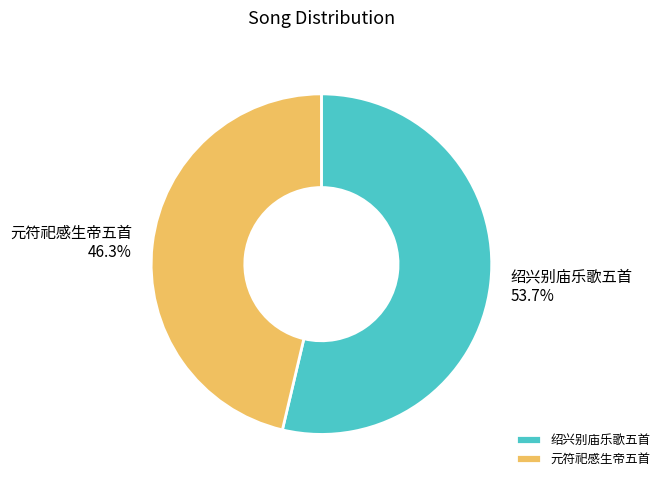

What is the largest slice in the pie chart?

绍兴别庙乐歌五首